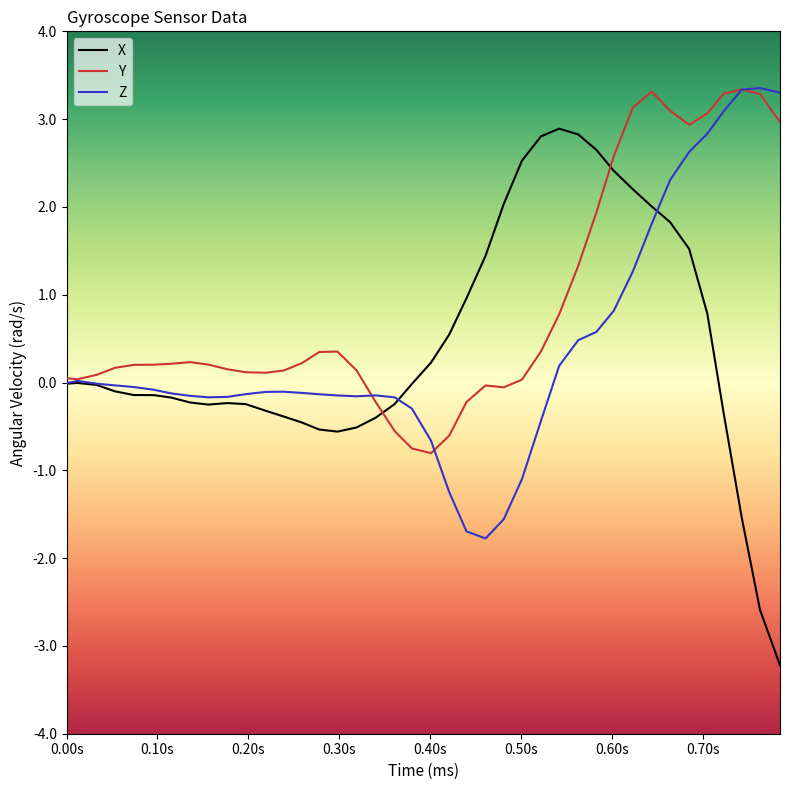

What is the lowest value of the Y series?

-0.8